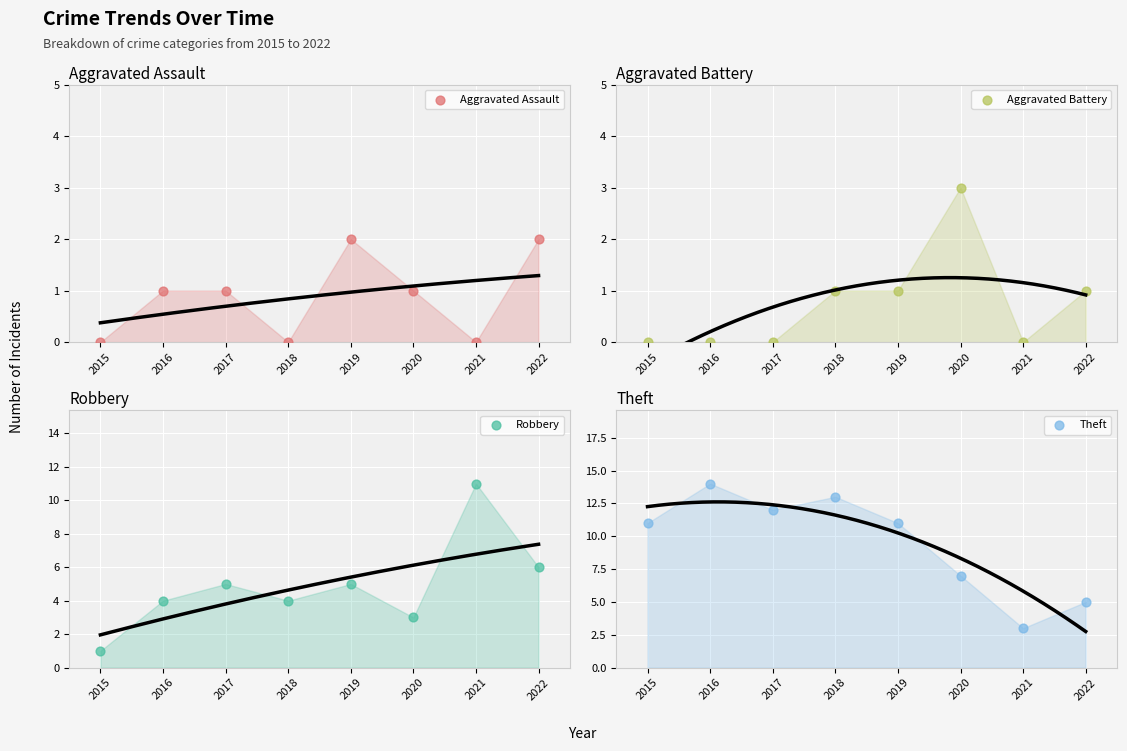

What is the total value across all series at 2016?

19